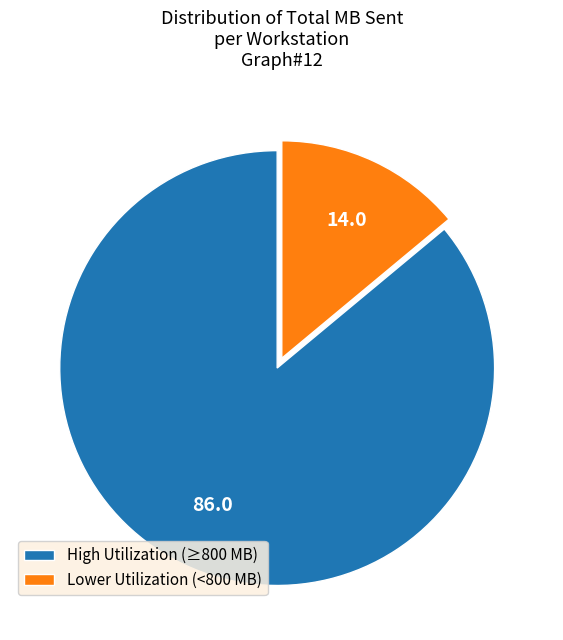

Which slice is the smallest?

Lower Utilization (<800 MB)